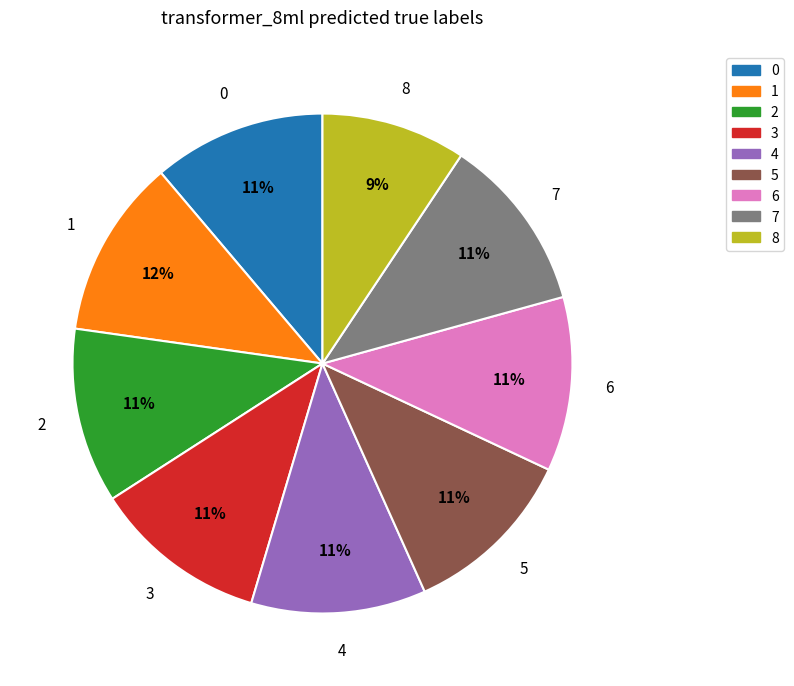

What percentage is the 4 slice, to the nearest percent?

11%